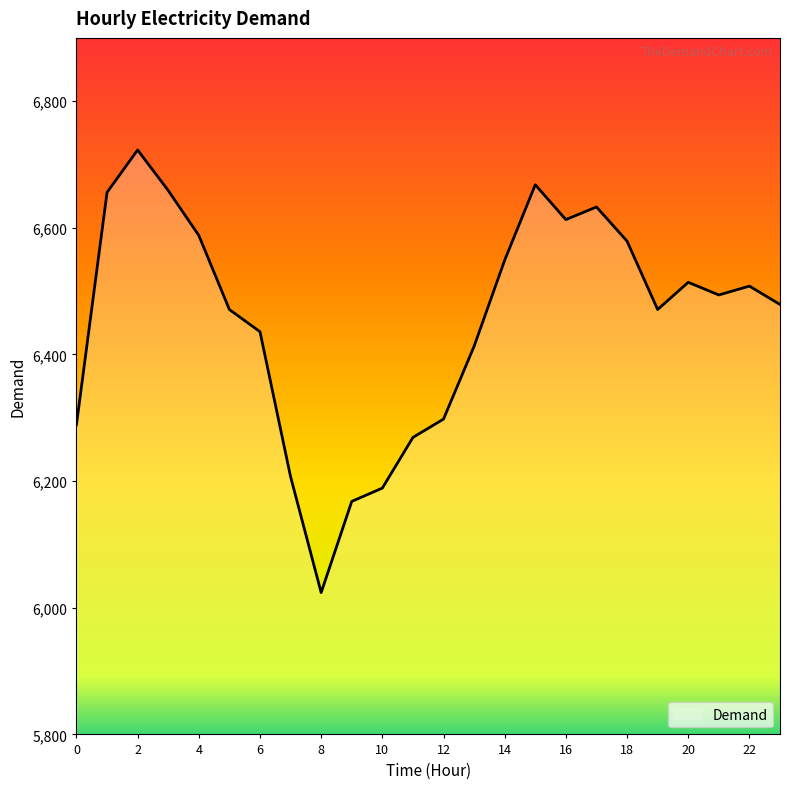

What is the greatest value displayed?

6723